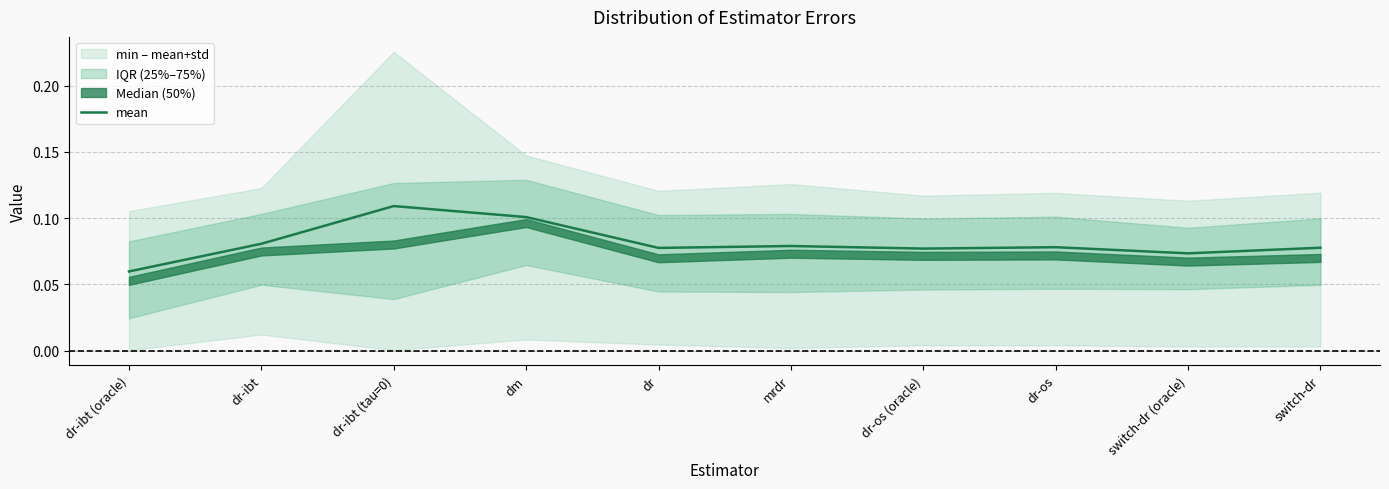

Between dr-ibt (tau=0) and dr-ibt, which is larger?

dr-ibt (tau=0)